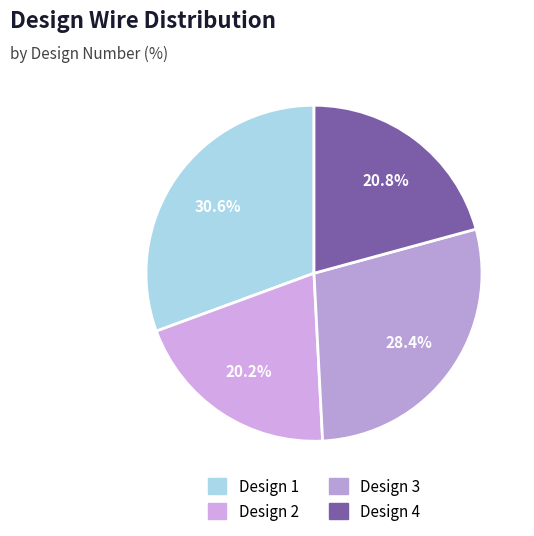

What is the smallest slice in the pie chart?

Design 2